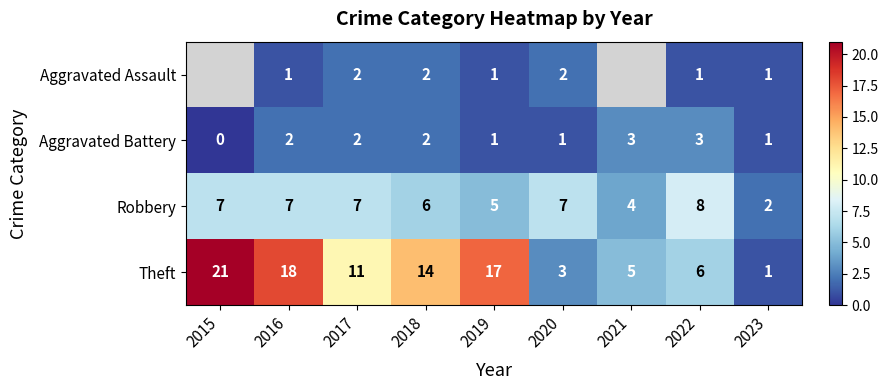

What is the difference between the highest and lowest values at 2016?

17